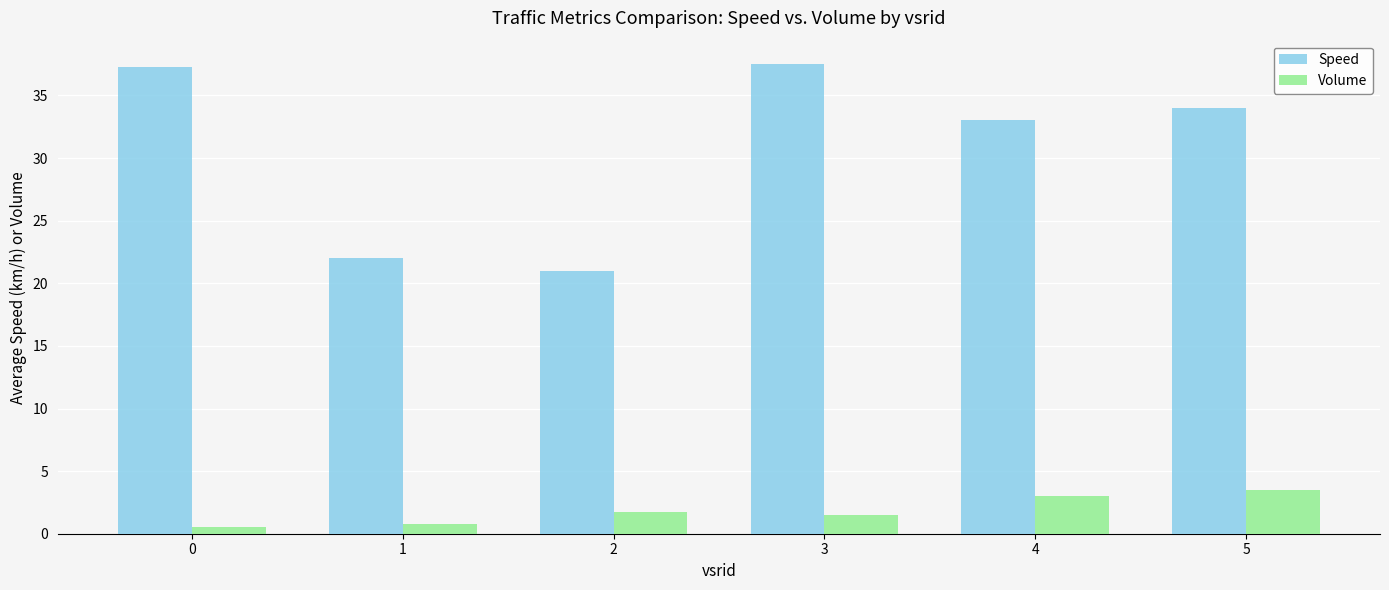

List the series in order of their peak value, lowest first.

Volume, Speed